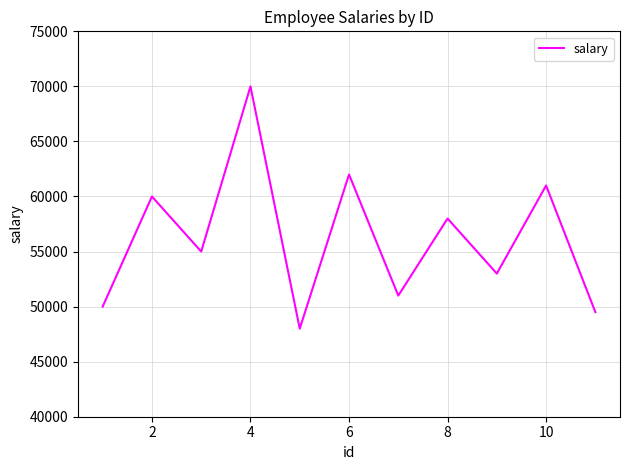

What is the greatest value displayed?

70000